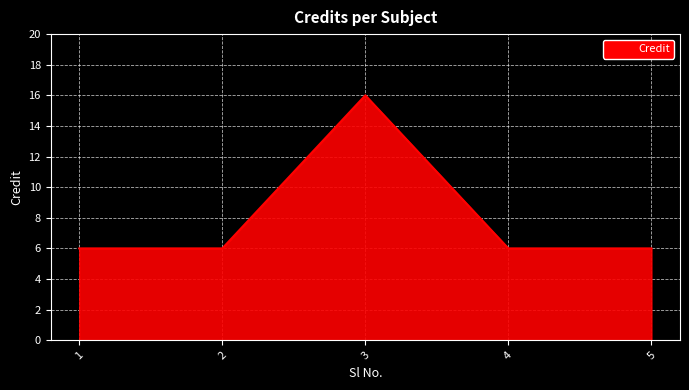

How many lines are shown in the chart?

1